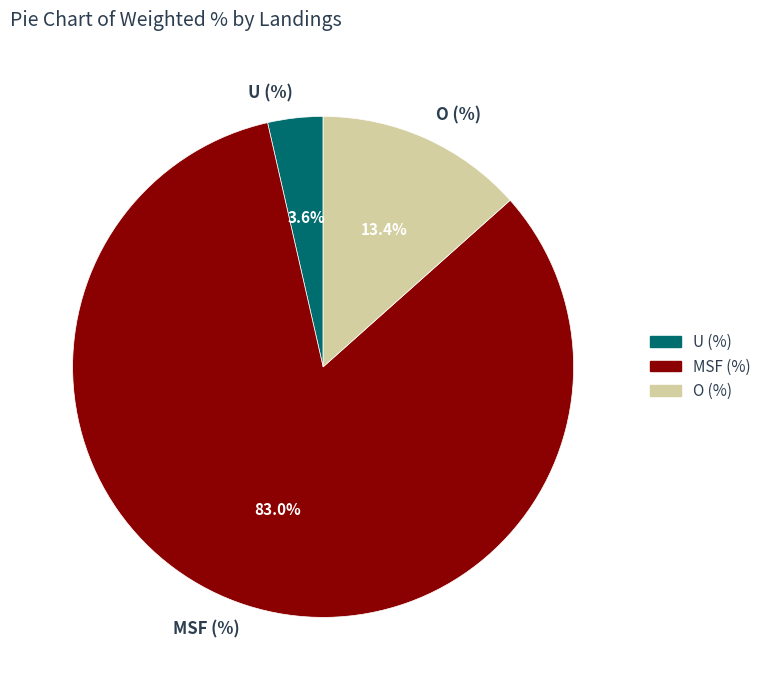

Is there a majority slice in this chart?

Yes